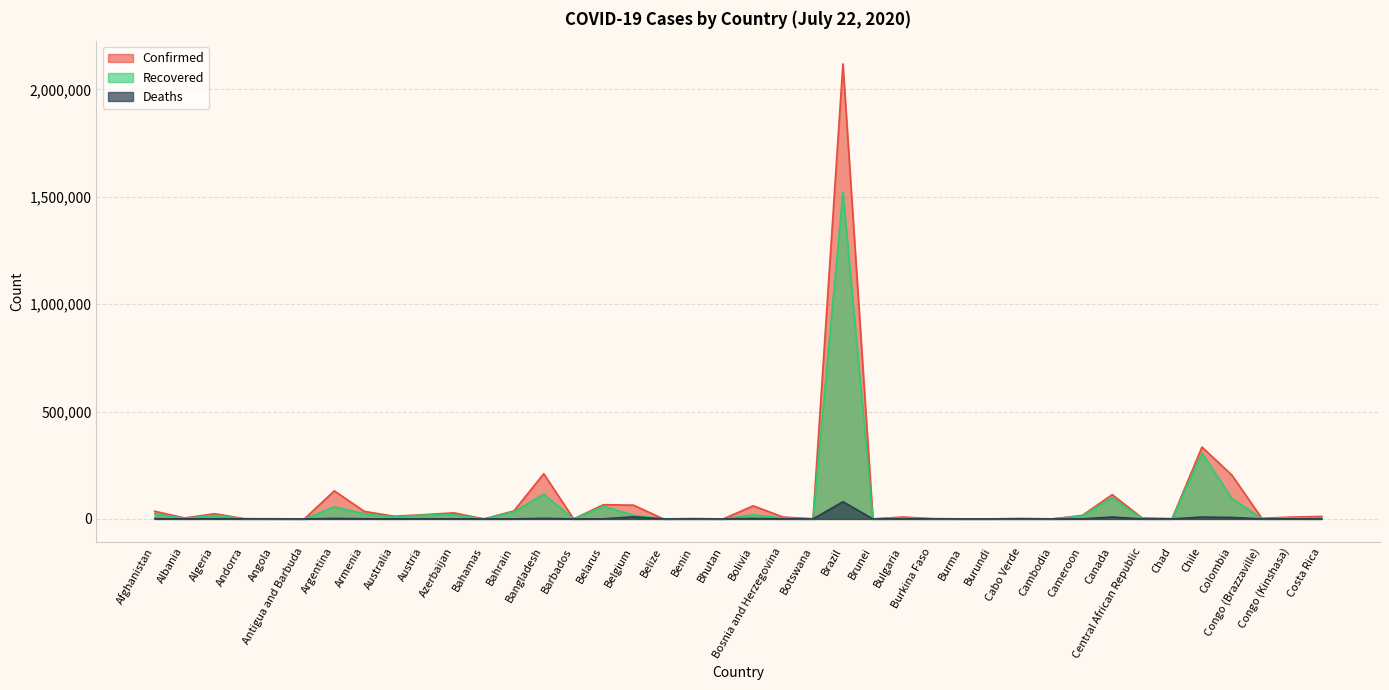

Which series has the largest range (max minus min)?

Confirmed